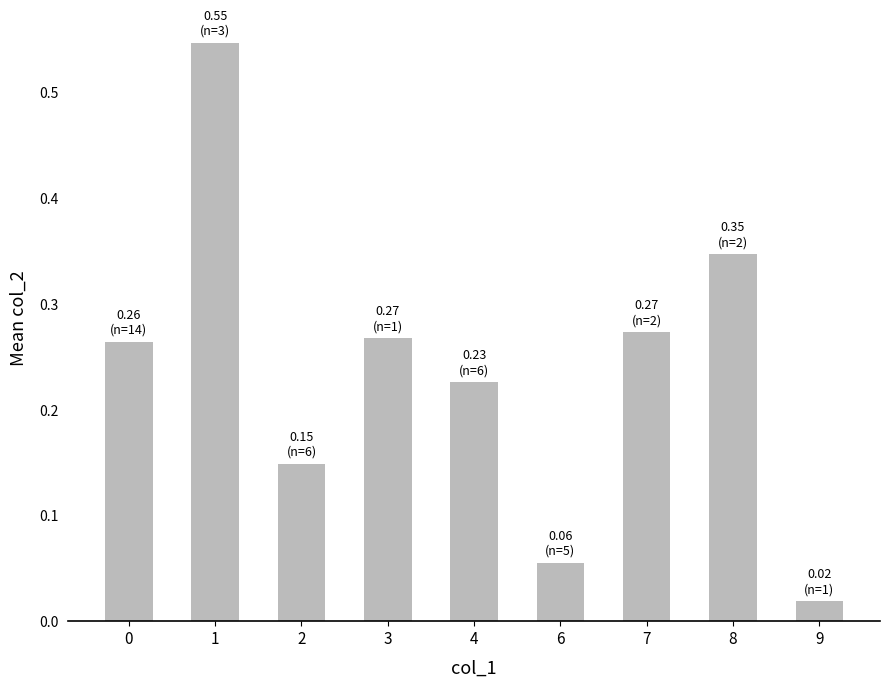

What is the sum of all values?

2.1